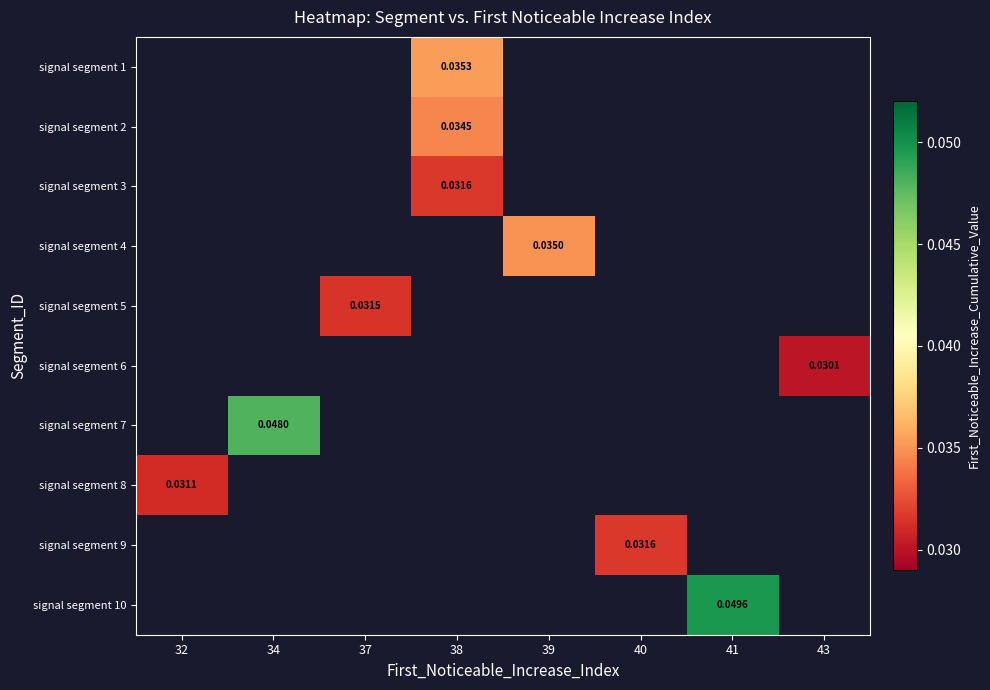

How many distinct data groups are displayed?

10